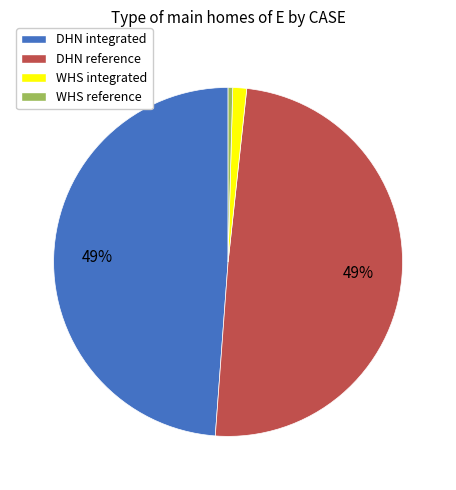

Count the number of slices in the pie.

4